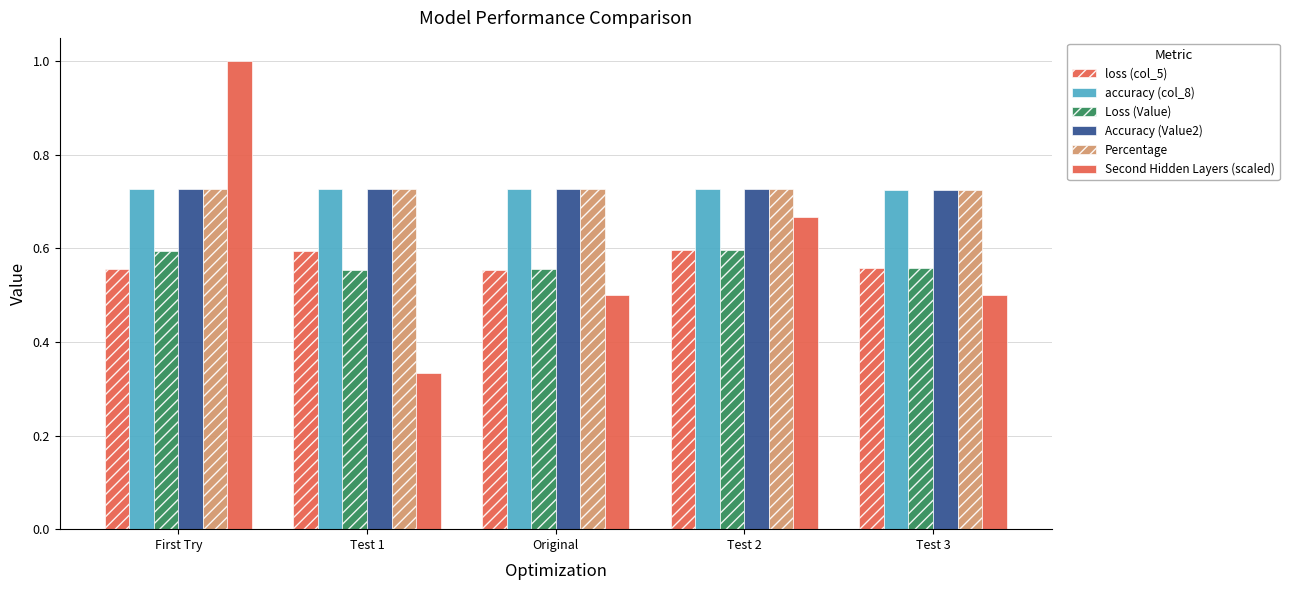

What position from the left is Test 3?

5